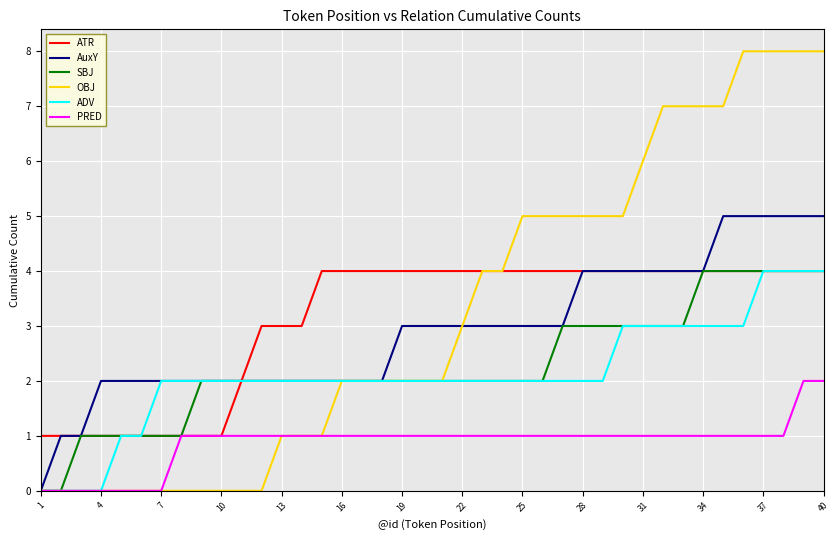

What is the greatest value displayed?

8